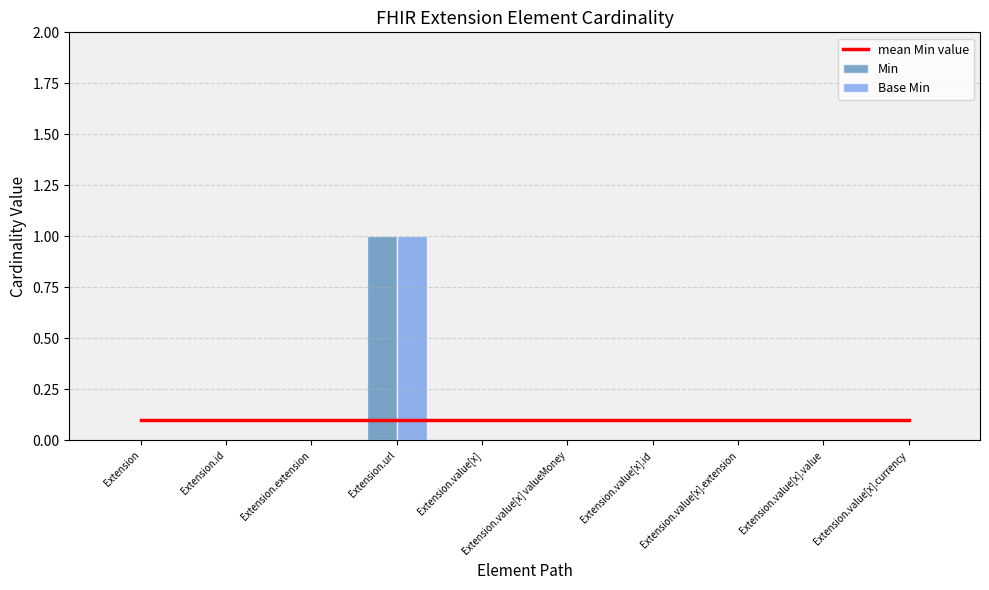

Which series has the largest range (max minus min)?

Min